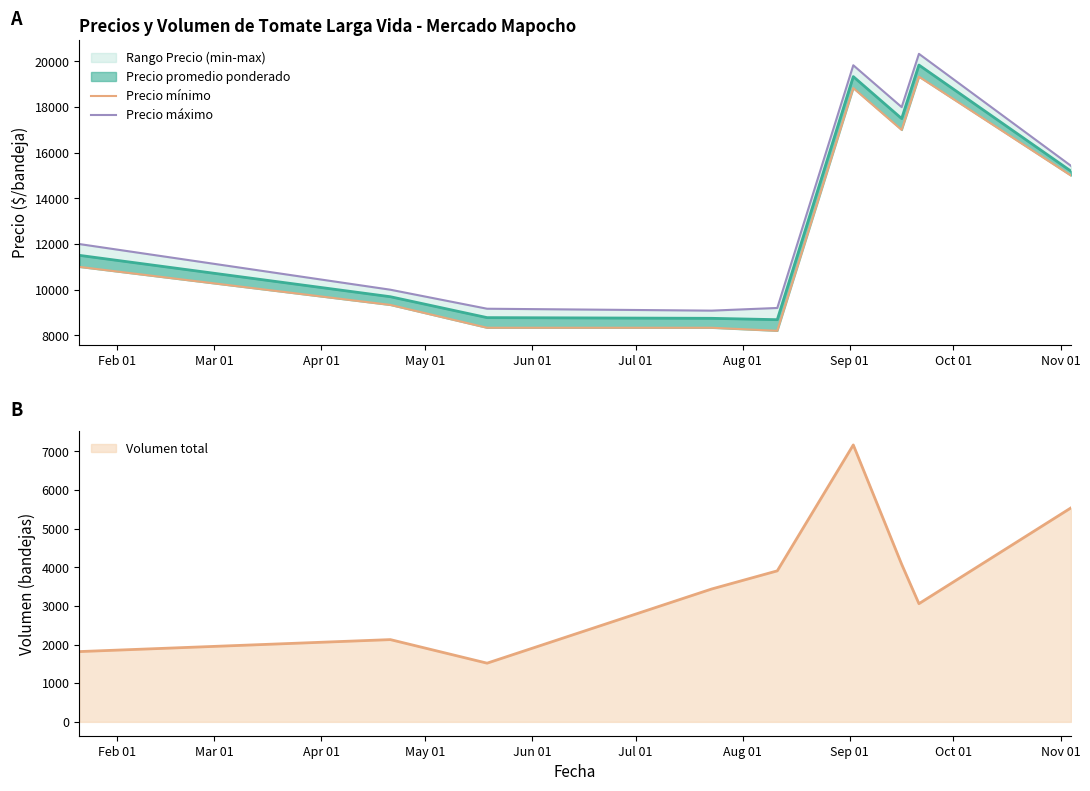

What is the maximum value for Volumen total?

7170